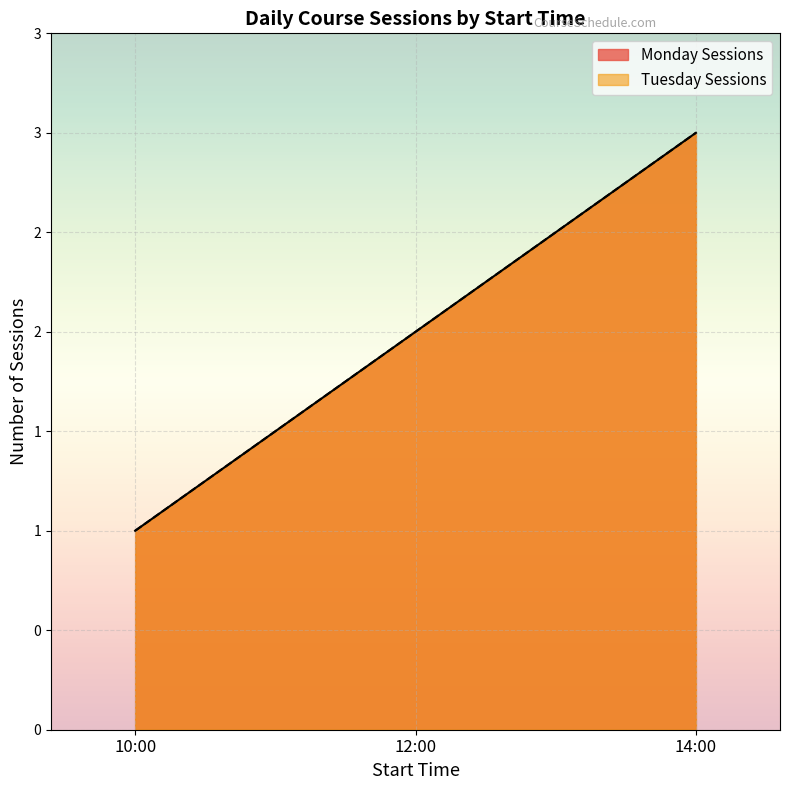

True or false: Tuesday Sessions has a value of 2 at 14:00.

False